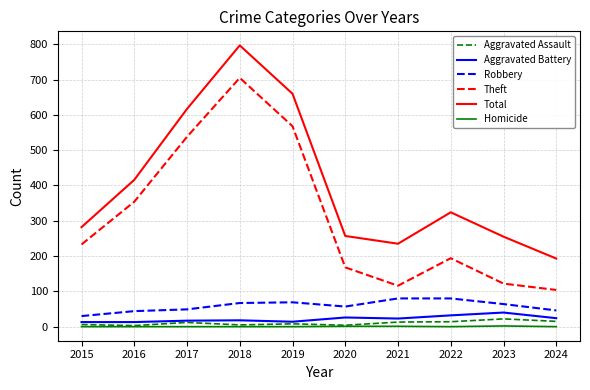

What is the maximum value for Total?

797